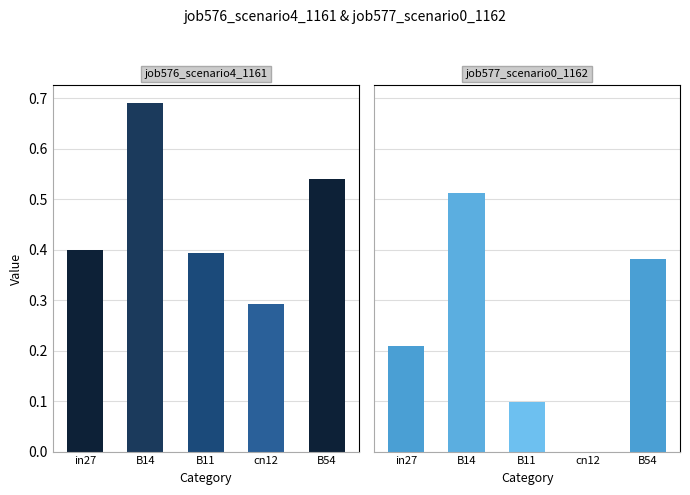

What is the difference between the second highest and minimum values in the job577_scenario0_1162 series?

0.4